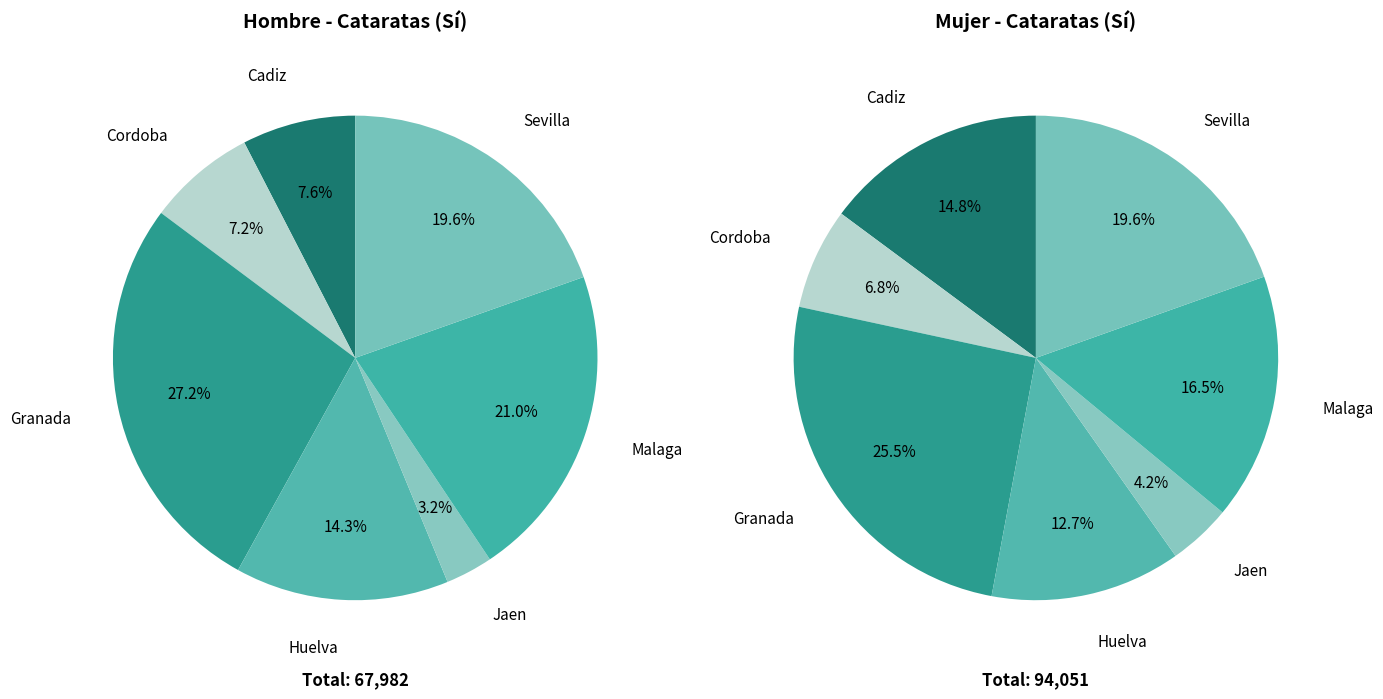

How many segments does this pie chart have?

7